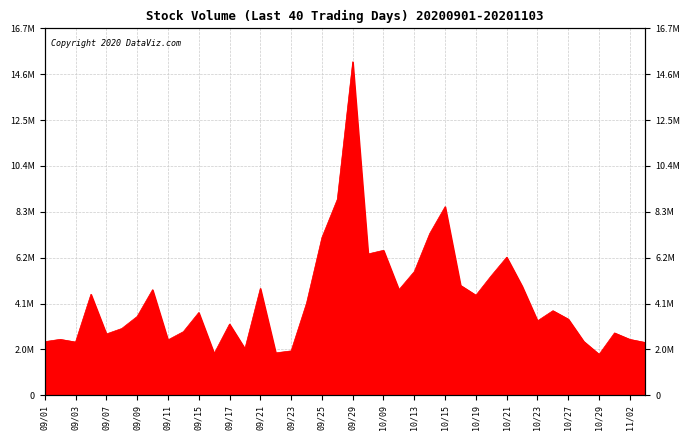

What is the maximum value shown in the chart?

15240400